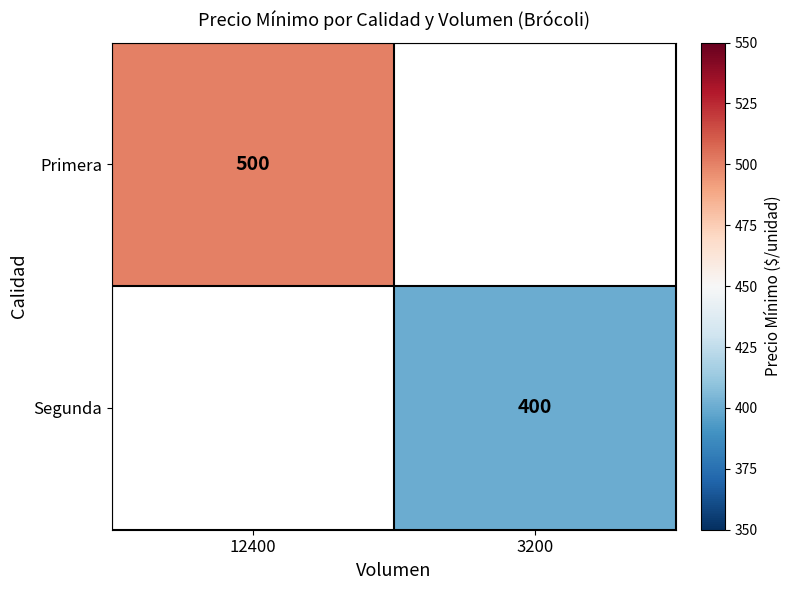

The value of Primera at 12400 is 500. True or false?

True